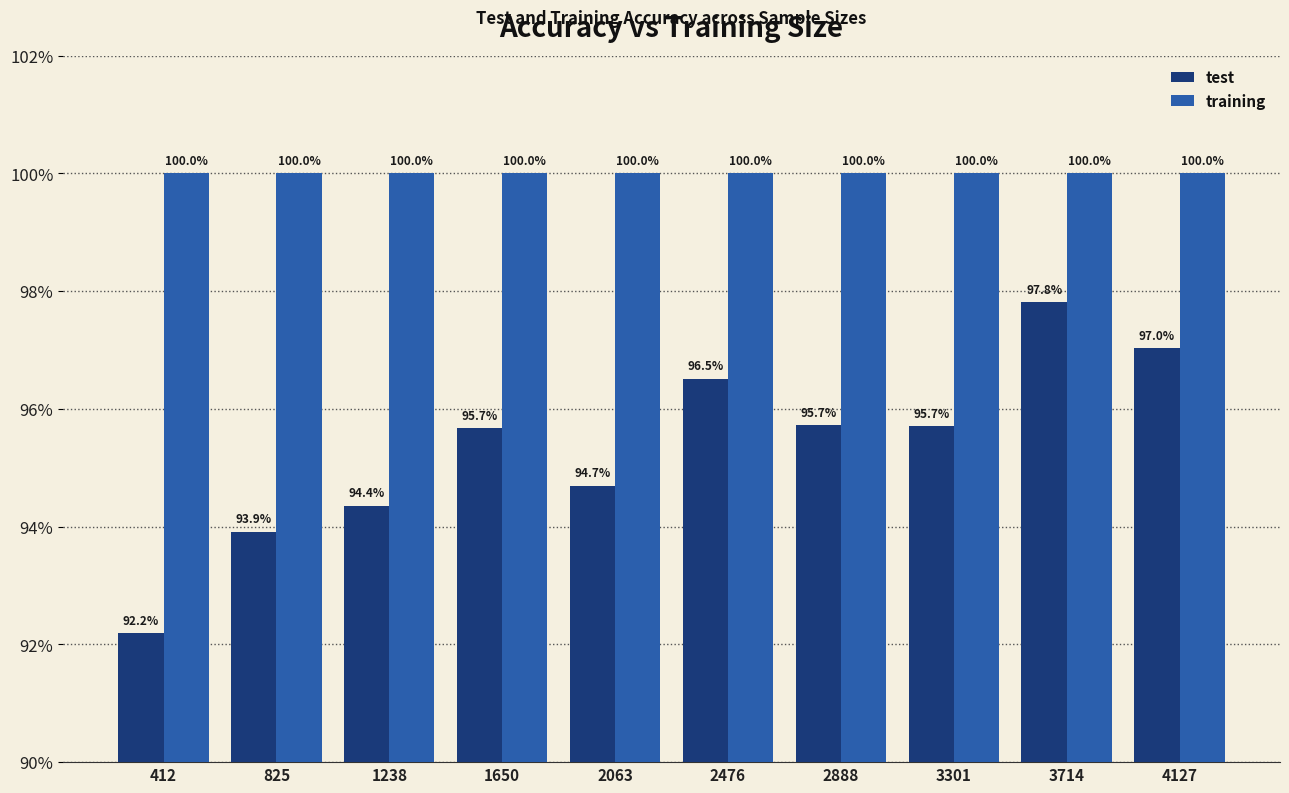

True or false: training has a value of 0.3 at 3301.

False